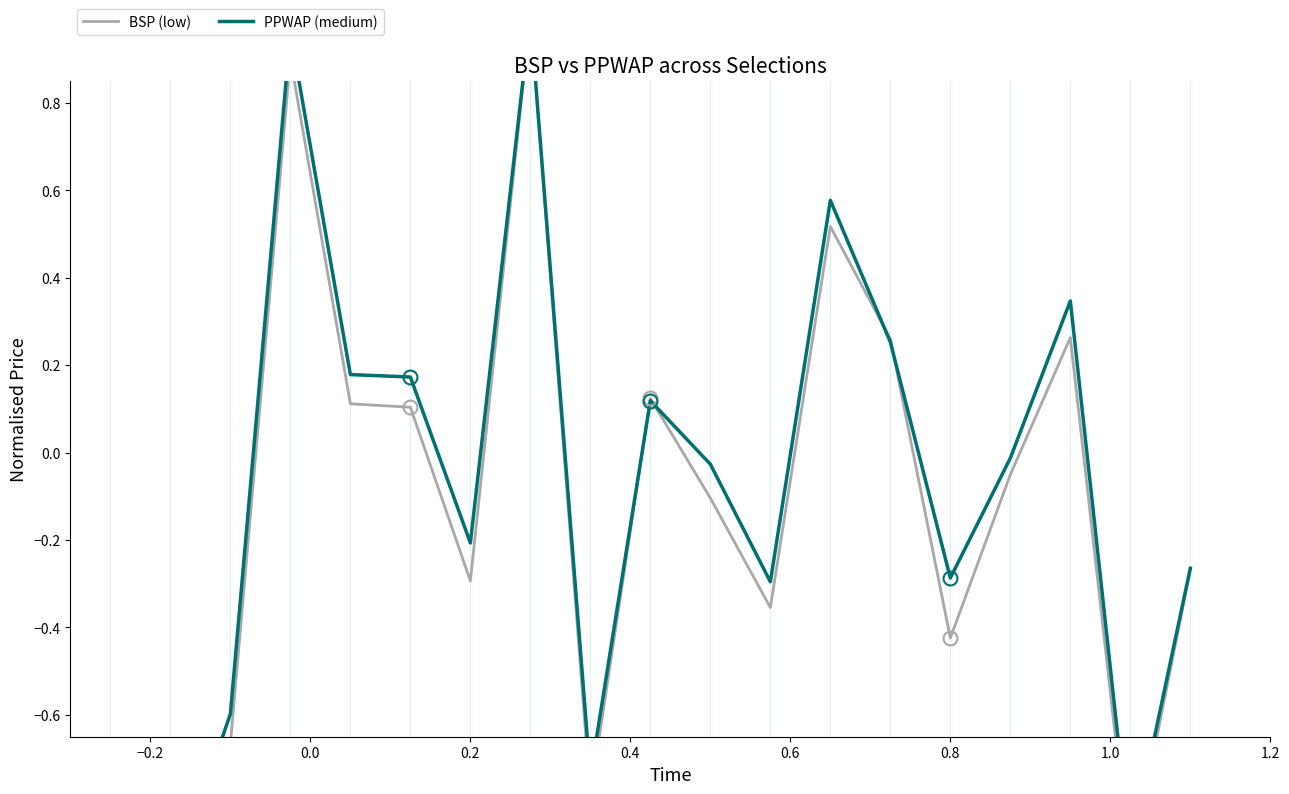

Is this an area chart (filled region under the line)?

No